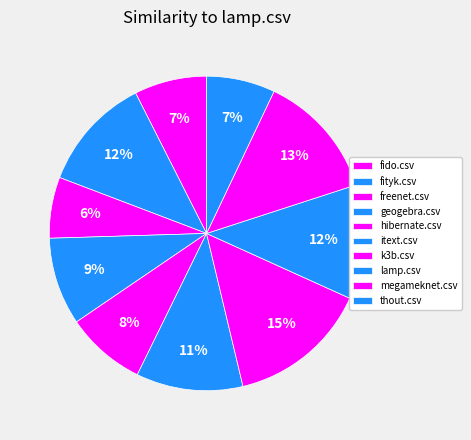

Which slice is the largest?

k3b.csv